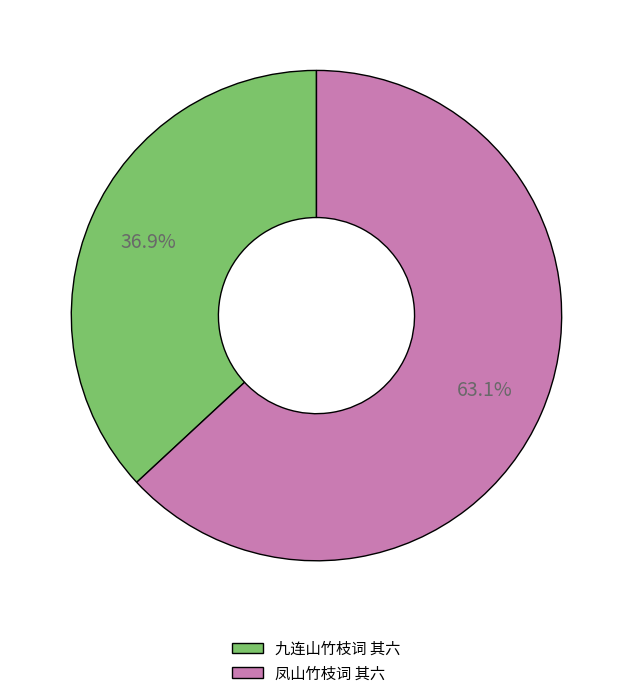

How many segments does this pie chart have?

2